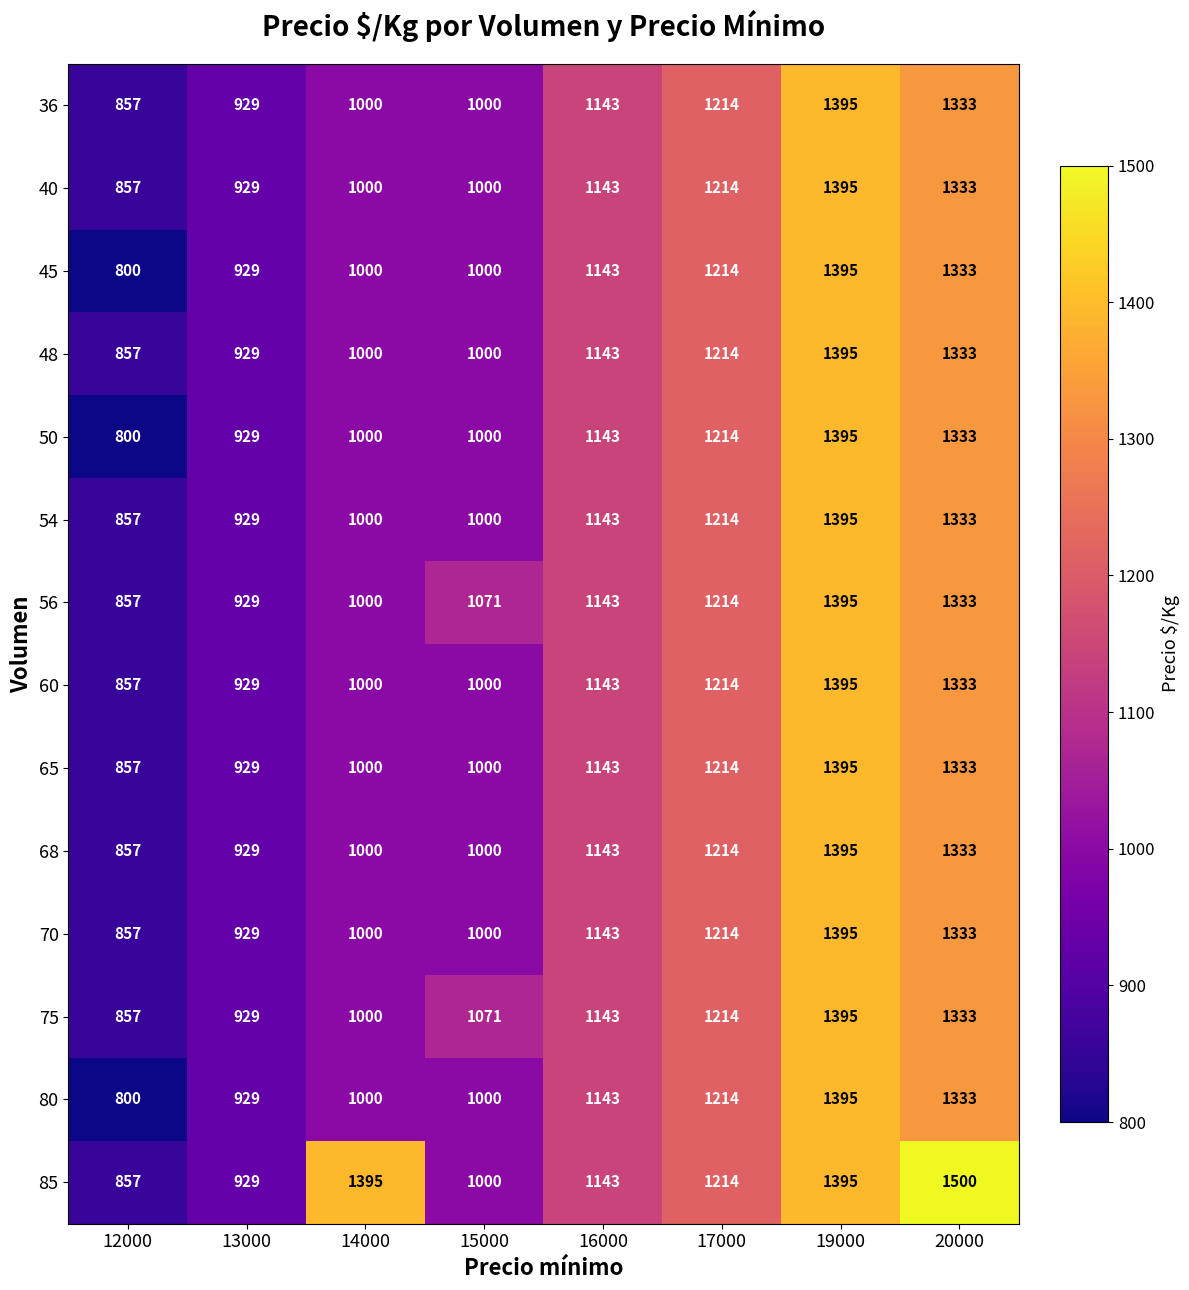

What is the sum of all 36 values?

8871